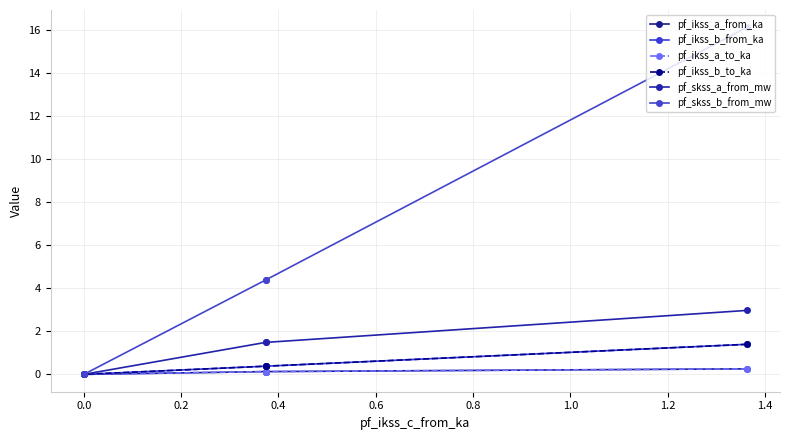

Count the pf_skss_a_from_mw values in the range 1 to 2.

2